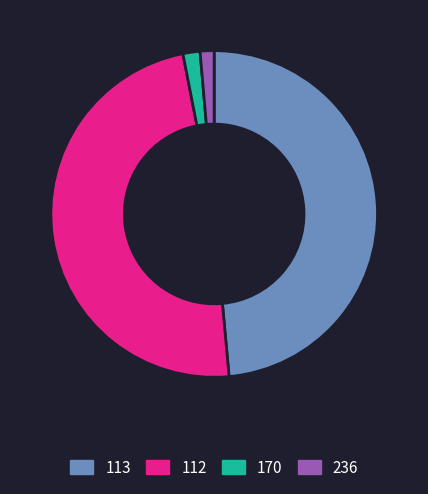

Is there a majority slice in this chart?

No